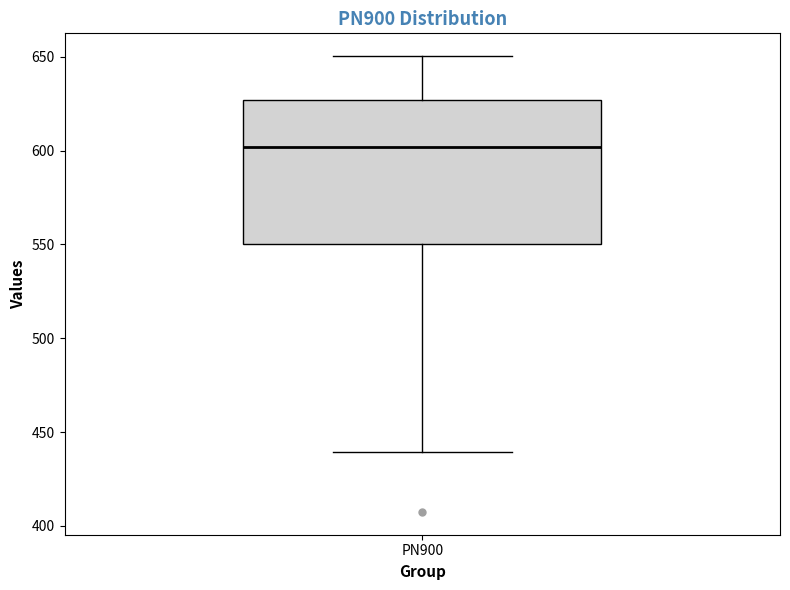

Transcribe this box plot: give where the median line is, the range the box spans, and where the two whiskers end, as read against the y-axis. The values are not printed on the chart, so give them approximately, as read against the axis.

median 600, box 550 to 625, whiskers 440 to 650